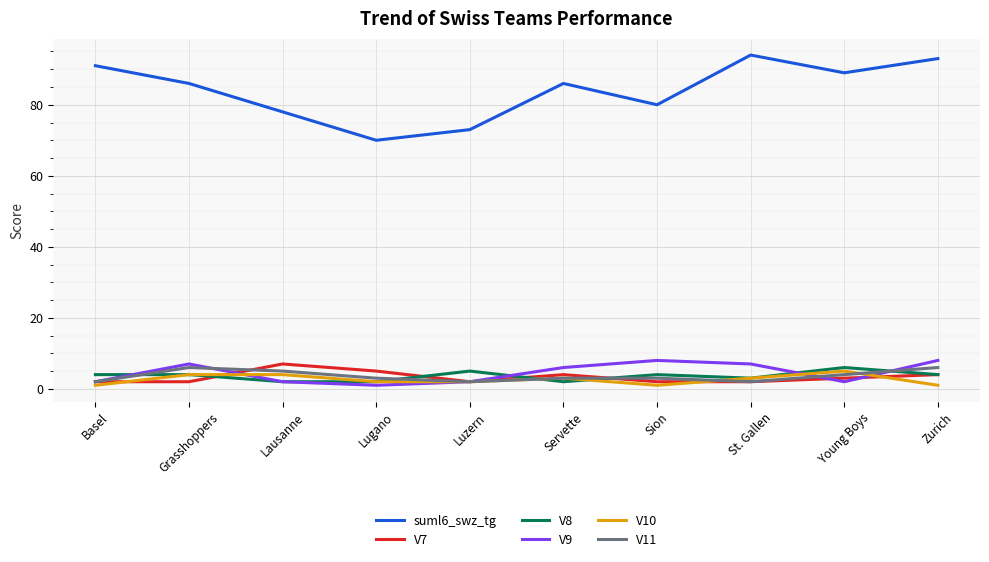

True or false: suml6_swz_tg has a value of 40 at Lausanne.

False